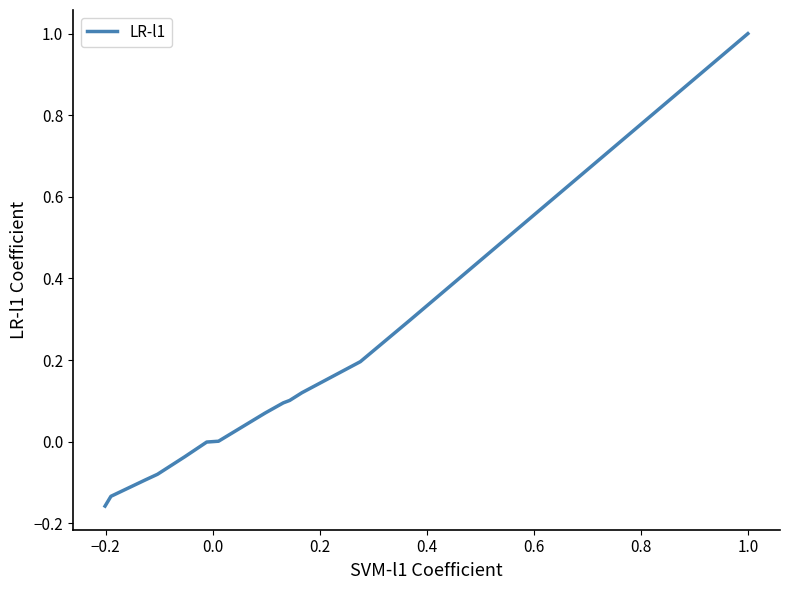

What is the greatest value displayed?

1.0